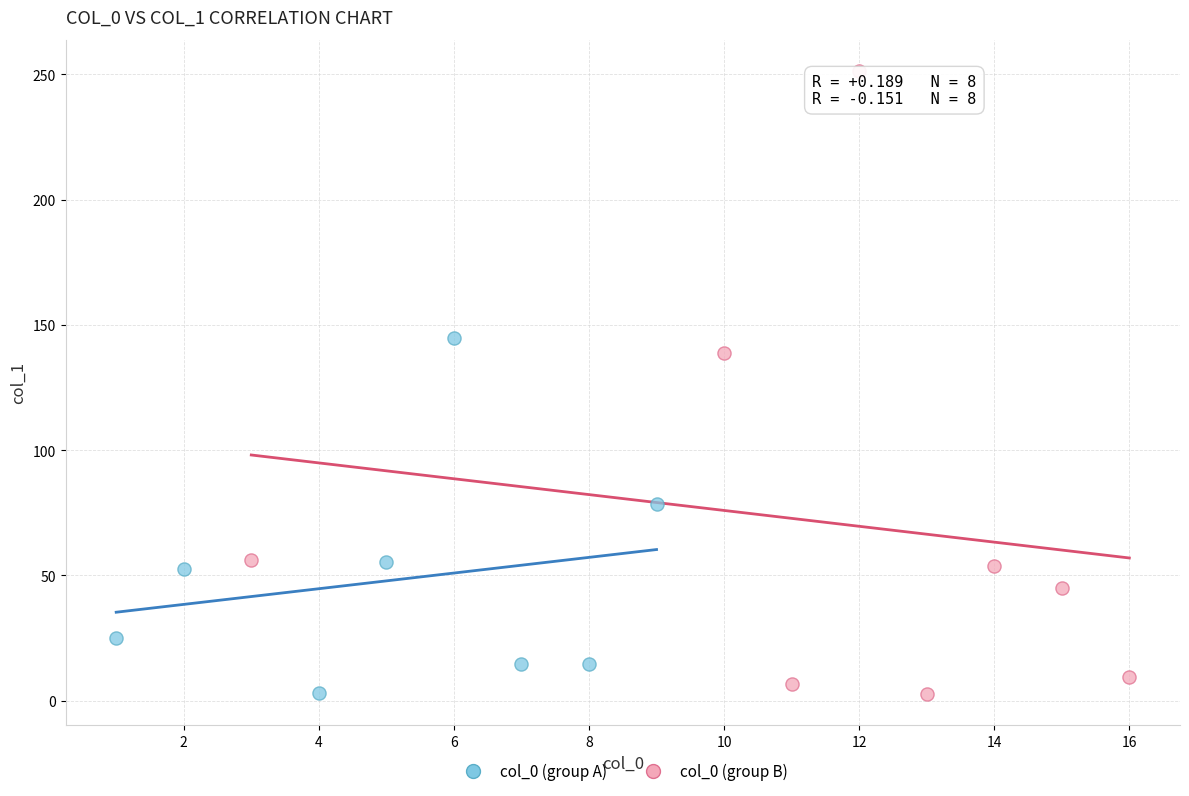

Which series reaches the maximum Y coordinate?

col_0 (group B)